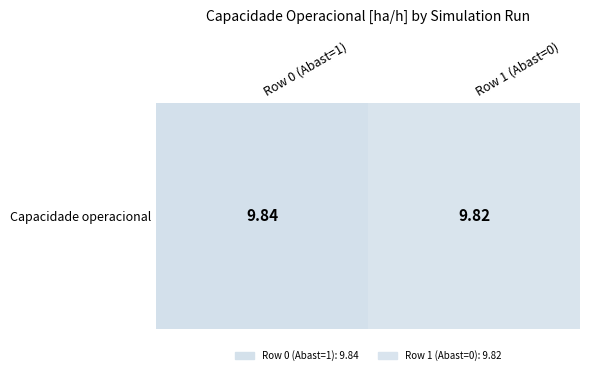

Which category has the lowest value across all series?

Row 1 (Abast=0)